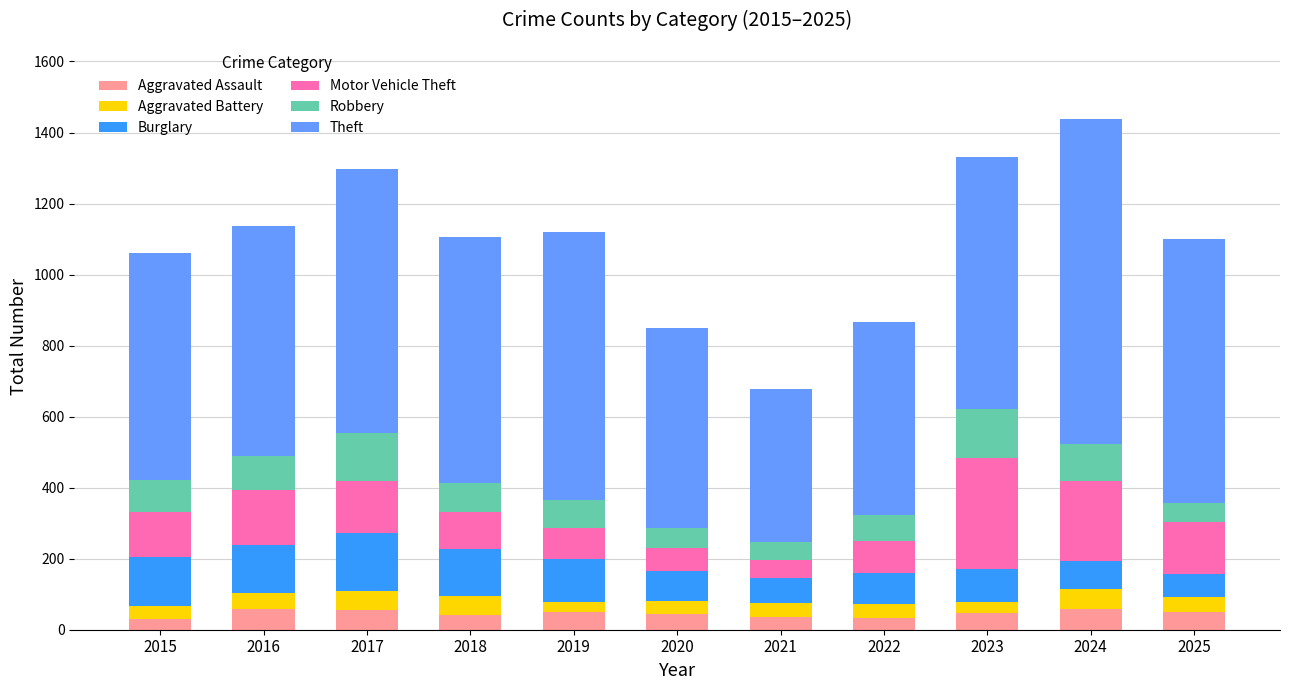

What is the sum of the Aggravated Assault values at 2021 and 2016?

95